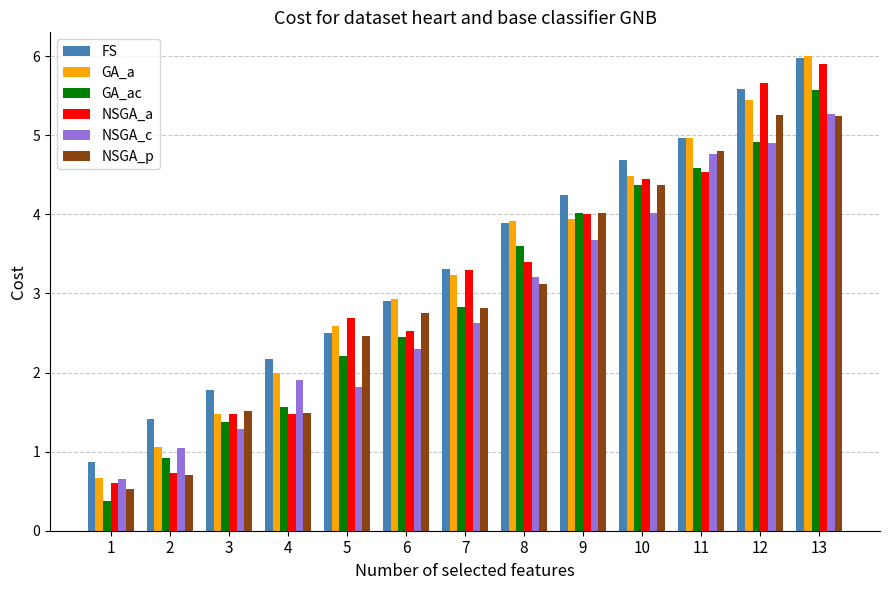

How many bars are there in total?

78